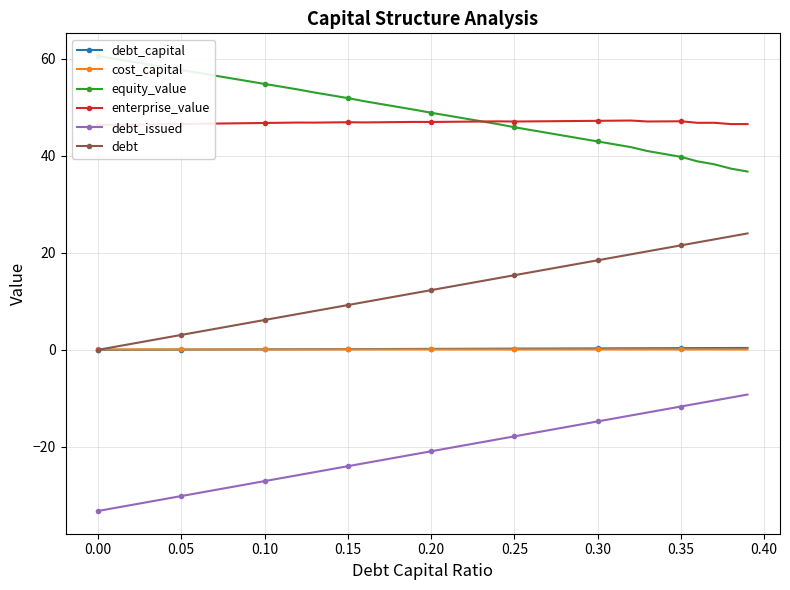

What is the lowest value of the cost_capital series?

0.1